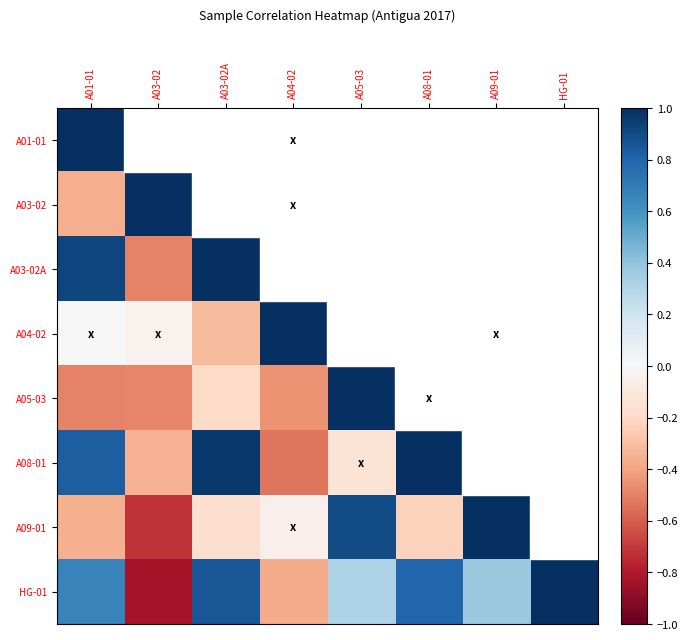

What is the greatest value displayed?

1.0